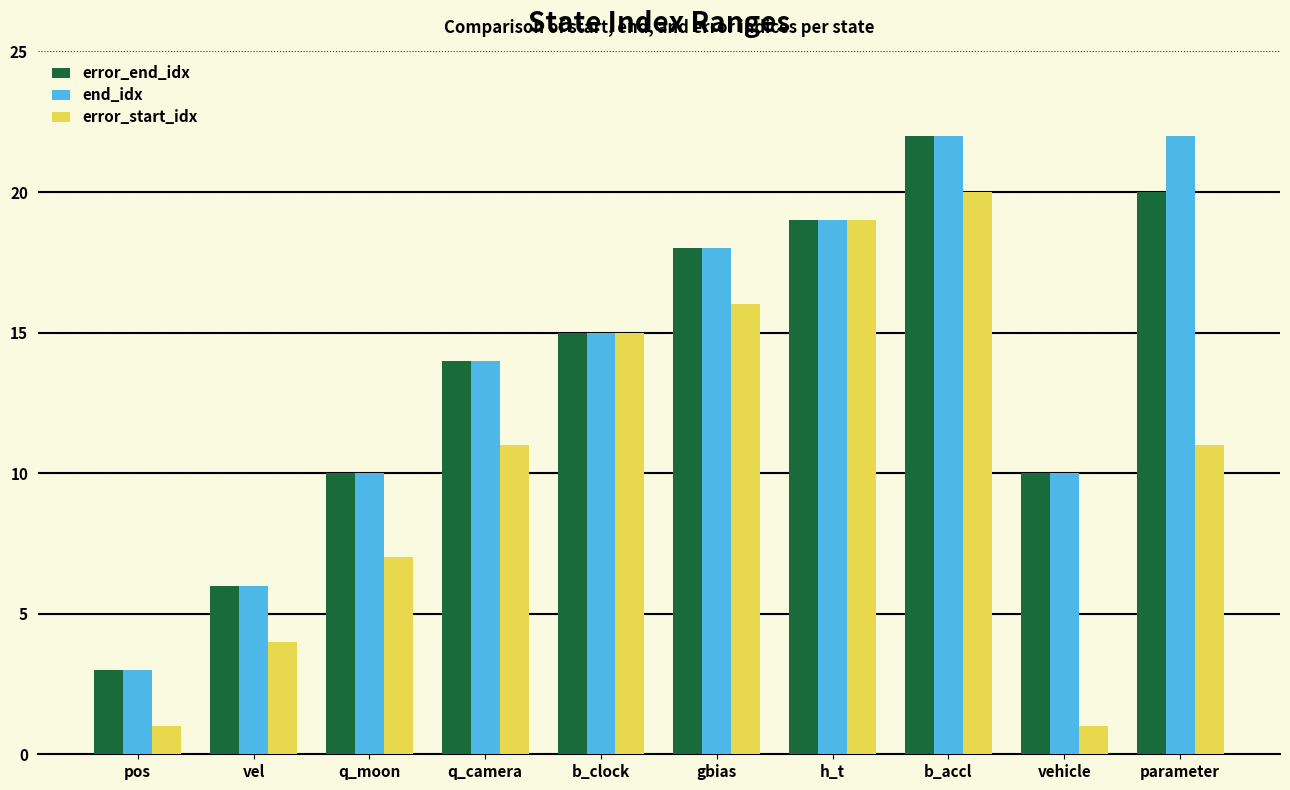

What is the total value across all series at pos?

7